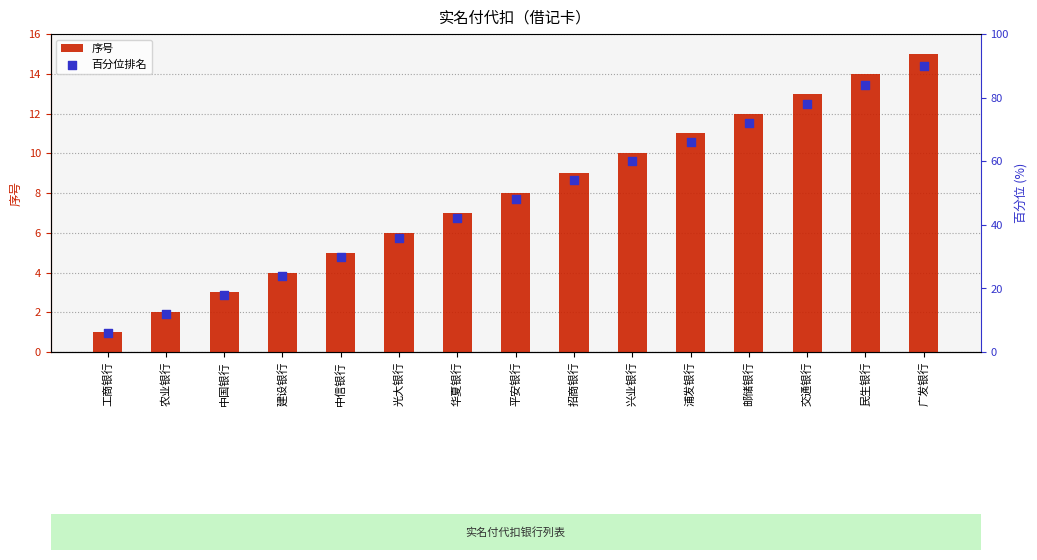

Is the value of 百分位排名 at 招商银行 greater than the value of 序号 at 光大银行?

Yes